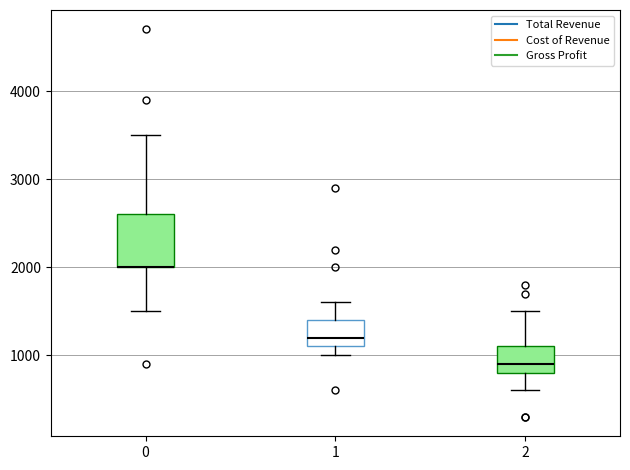

Reading left to right, transcribe this box plot: for each box, give where its median line is, the range the box spans, and where its two whiskers end, as read against the y-axis. The values are not printed on the chart, so give them approximately, as read against the axis.

0: median 2000 (drawn on the box's lower edge), box 2000 to 2600, whiskers 1500 to 3500
1: median 1200, box 1100 to 1400, whiskers 1000 to 1600
2: median 900, box 800 to 1100, whiskers 600 to 1500